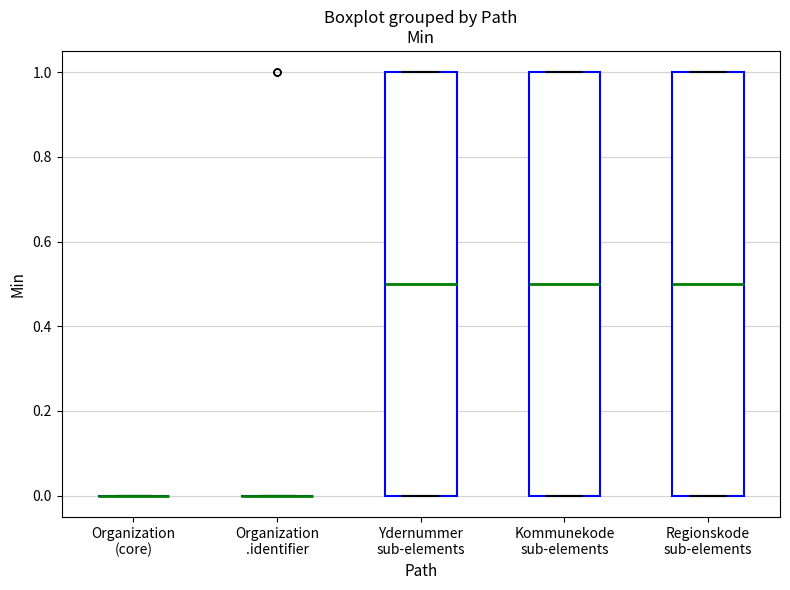

Reading left to right, read every box against the y-axis: the position of its median line, the range the box covers, and the ends of its whiskers. The values are not printed on the chart, so give them approximately, as read against the axis.

Organization (core): box collapsed to a line at 0.0, whiskers 0.0 to 0.0
Organization .identifier: box collapsed to a line at 0.0, whiskers 0.0 to 0.0
Ydernummer sub-elements: median 0.5, box 0.0 to 1.0, whiskers 0.0 to 1.0
Kommunekode sub-elements: median 0.5, box 0.0 to 1.0, whiskers 0.0 to 1.0
Regionskode sub-elements: median 0.5, box 0.0 to 1.0, whiskers 0.0 to 1.0